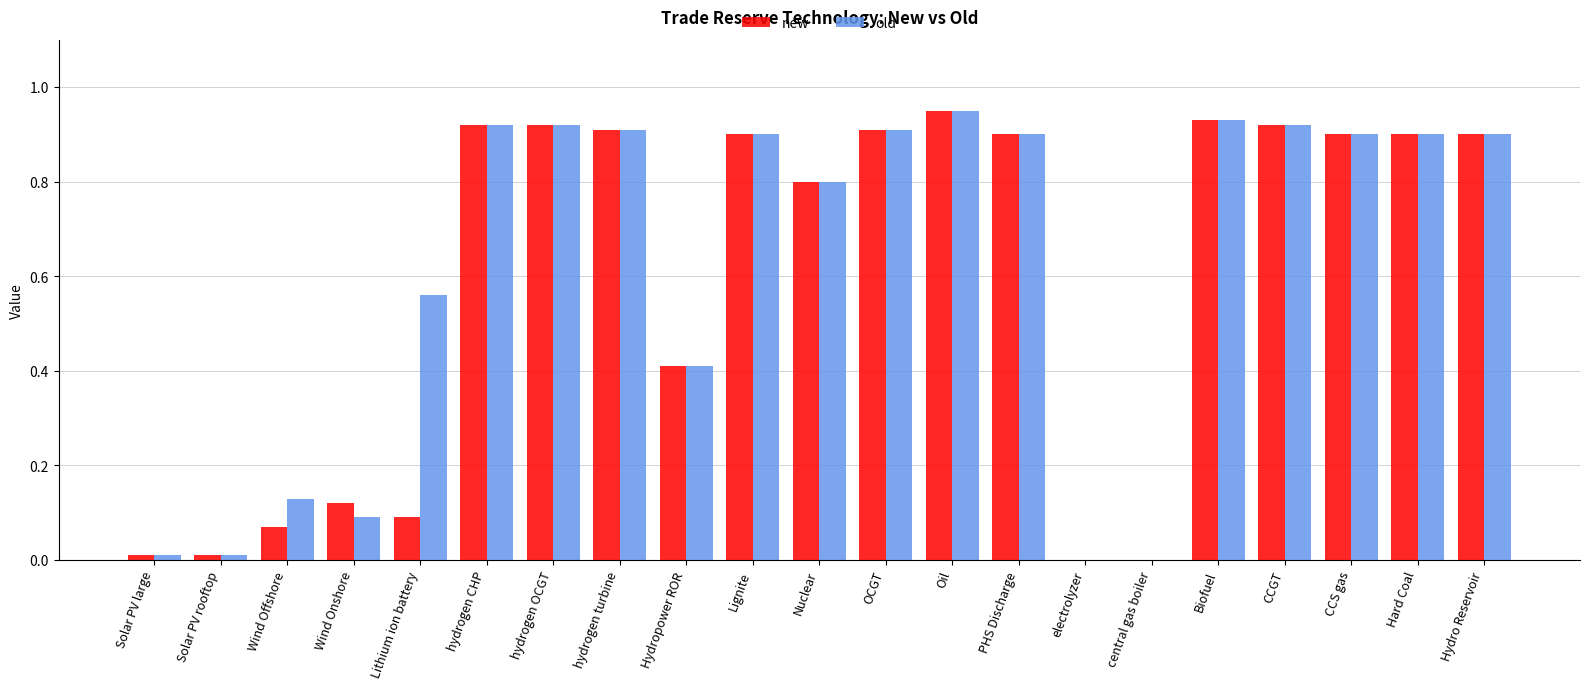

Between Wind Onshore and electrolyzer, which series saw the biggest shift?

new